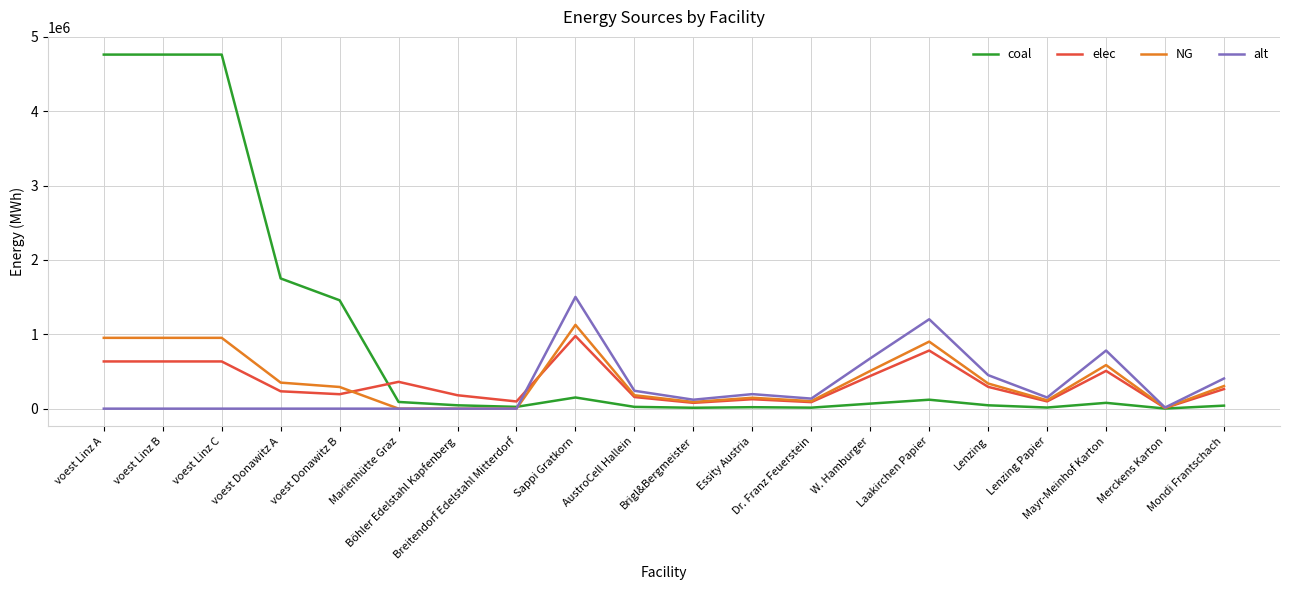

What is the highest value of the NG series?

1127500.0